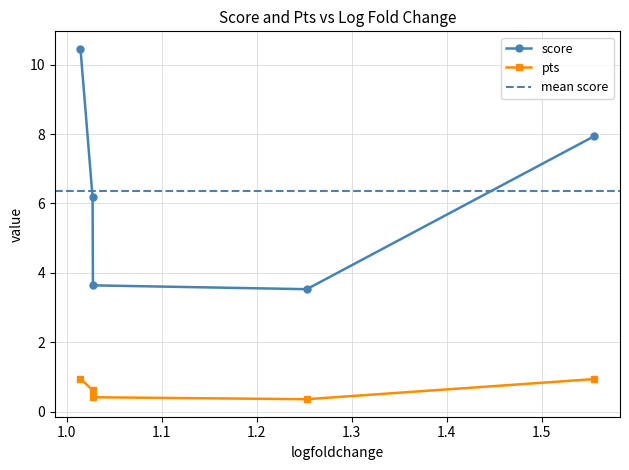

What is the value of the score point at the 3rd from the left?

3.6